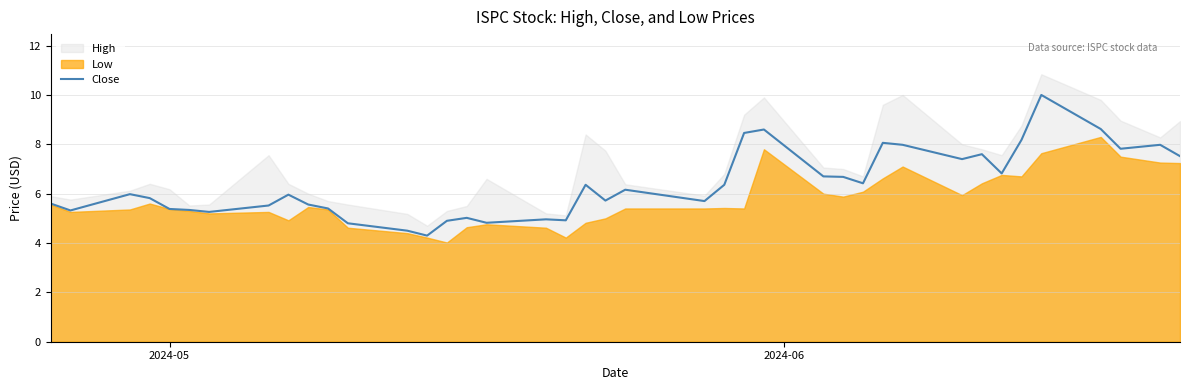

What is the difference between the second highest and minimum values?

4.3